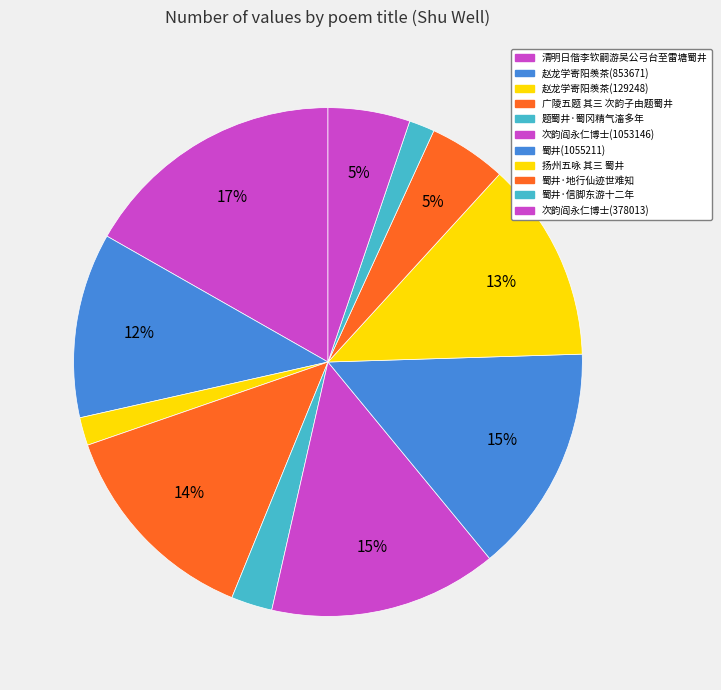

Rank the categories by value from lowest to highest.

蜀井·信脚东游十二年, 赵龙学寄阳羡茶为汲蜀井对琼花烹之(129248), 题蜀井·蜀冈精气滀多年, 蜀井·地行仙迹世难知, 次韵阎永仁博士同饮蜀井(378013), 赵龙学寄阳羡茶为汲蜀井对琼花烹之(853671), 扬州五咏 其三 蜀井, 广陵五题 其三 次韵子由题蜀井, 次韵阎永仁博士同饮蜀井(1053146), 蜀井(1055211), 清明日偕李钦嗣游吴公弓台至雷塘蜀井